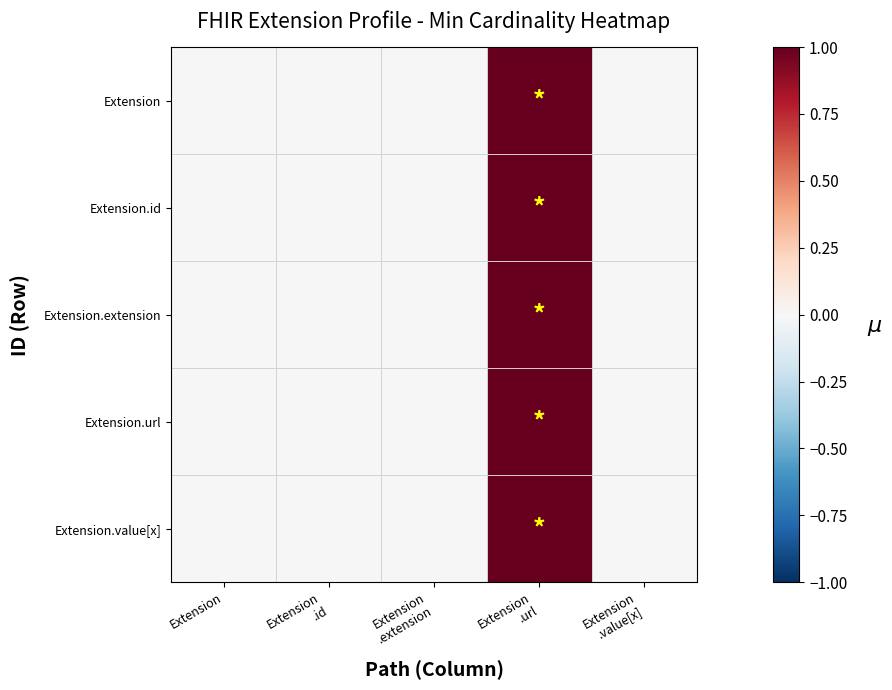

Which series has the widest spread of values?

Extension